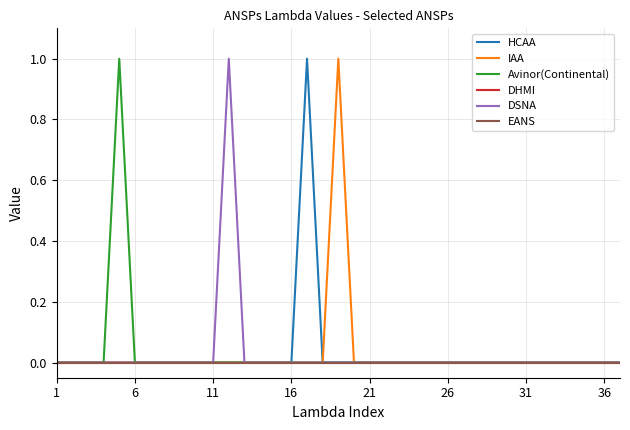

Is this an area chart (filled region under the line)?

No